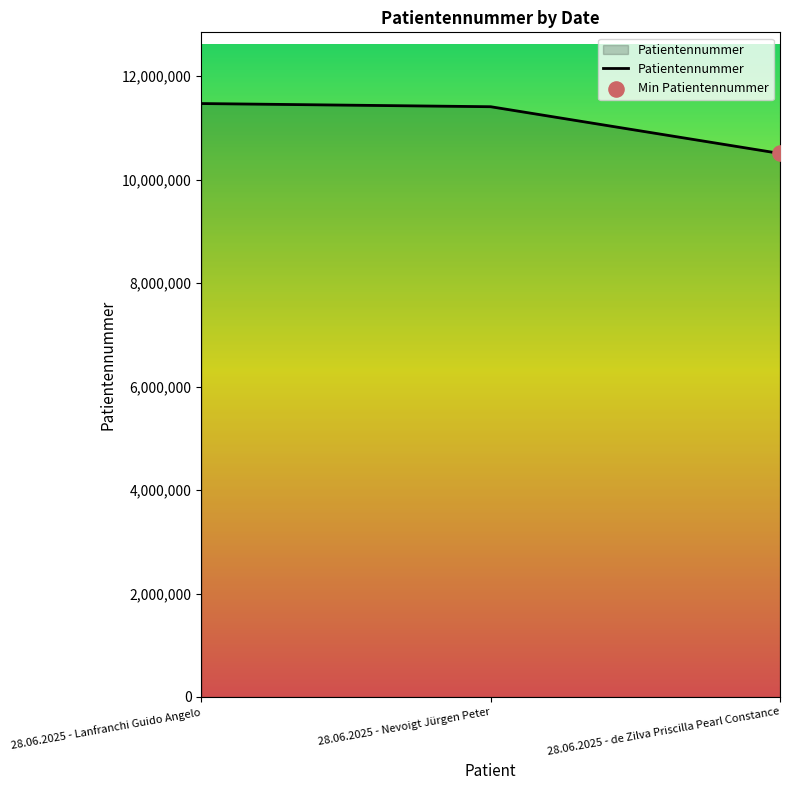

Which has a higher value, 28.06.2025 - Lanfranchi Guido Angelo or 28.06.2025 - de Zilva Priscilla Pearl Constance?

28.06.2025 - Lanfranchi Guido Angelo